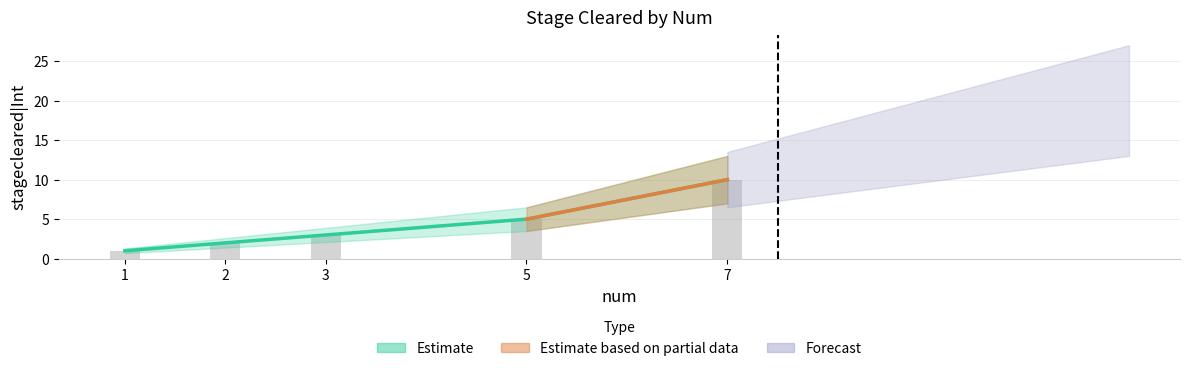

What is the difference between the second highest and minimum values?

4